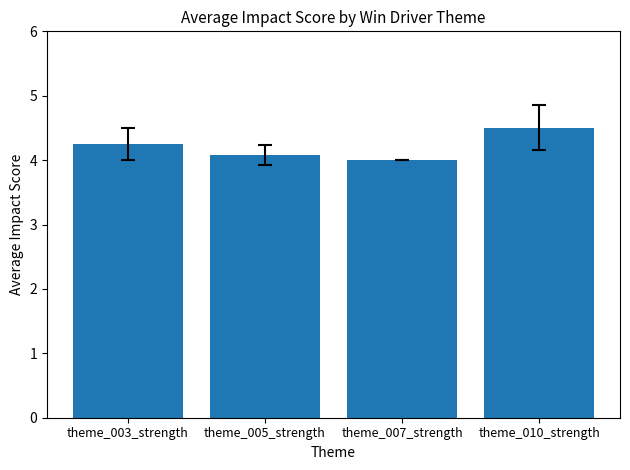

True or false: the data shows 1.1 at theme_003_strength.

False